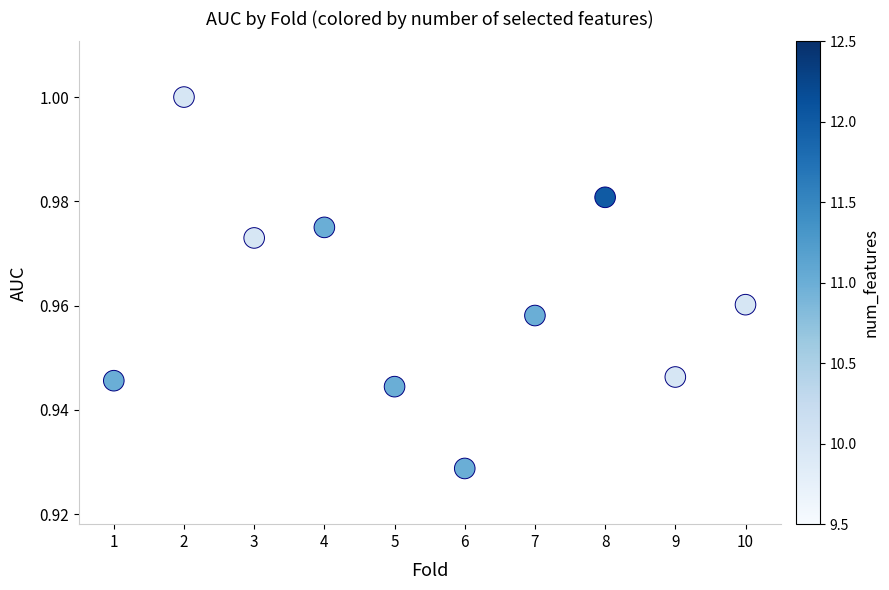

What is the range of X values (max minus min)?

9.0